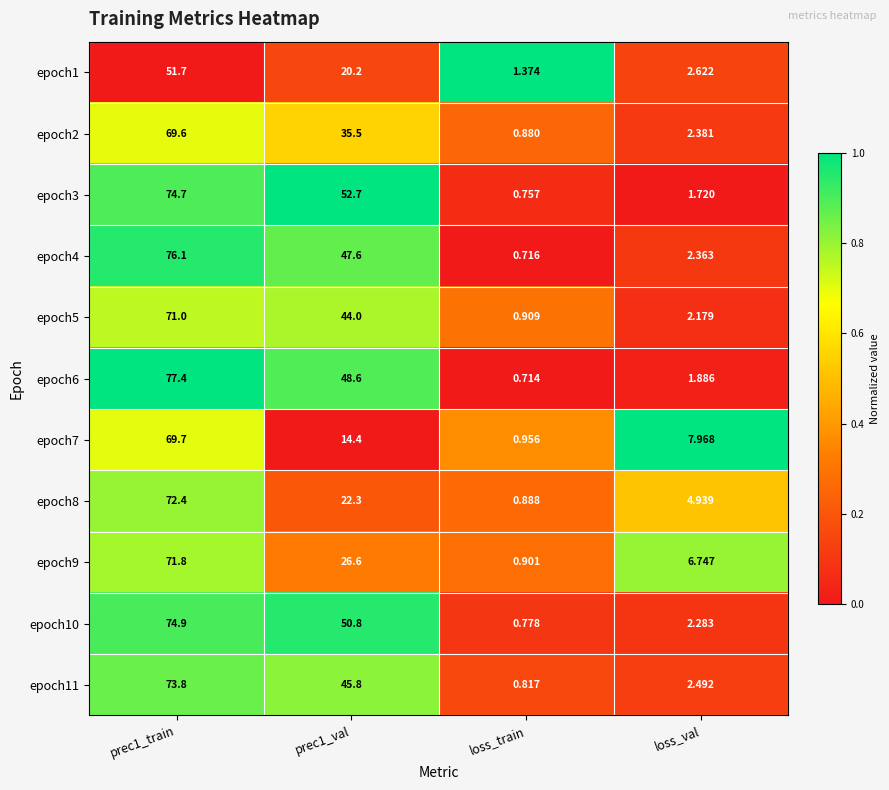

At loss_val, list the series in order from smallest to largest.

epoch3, epoch6, epoch5, epoch10, epoch4, epoch2, epoch11, epoch1, epoch8, epoch9, epoch7